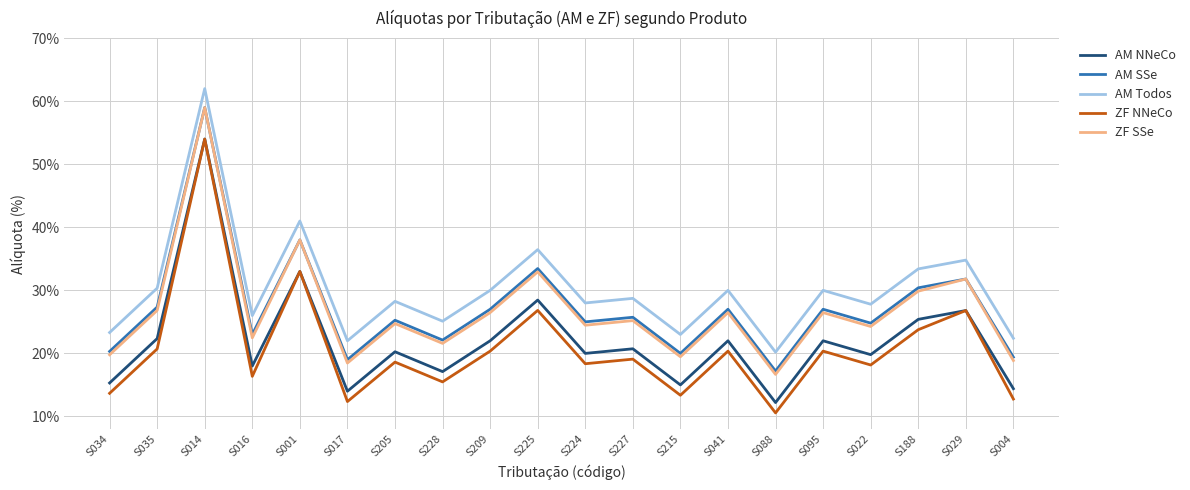

True or false: AM SSe and ZF NNeCo intersect in this chart.

False